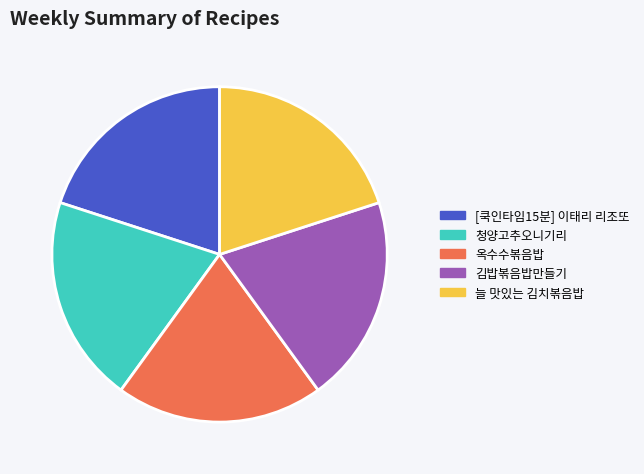

Approximately how many times larger is the value at 청양고추오니기리 compared to [쿡인타임15분] 이태리 리조또?

1.0